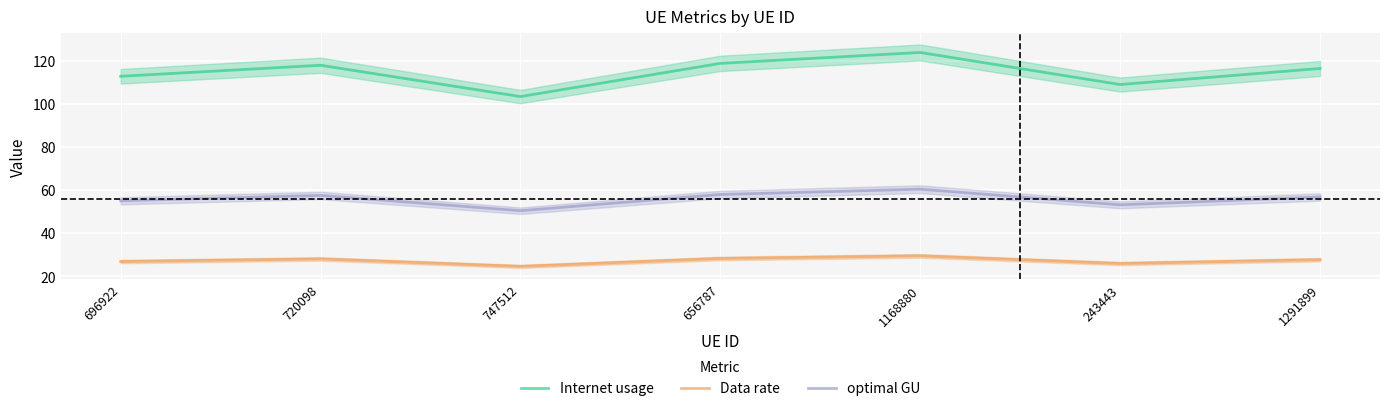

Which has a higher value, 696922 or 1168880?

1168880